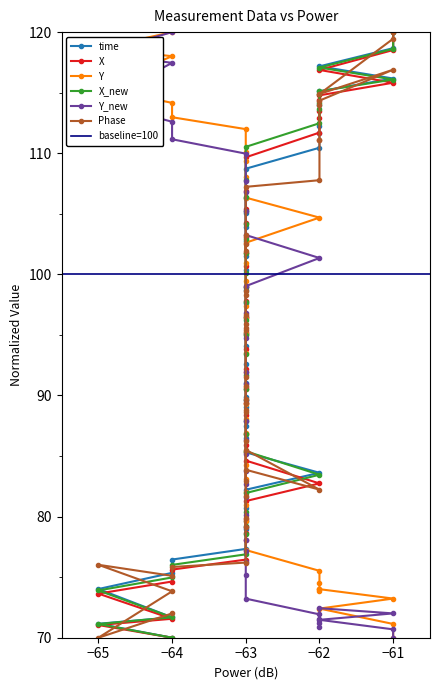

Between 7 and 10, which is larger?

10